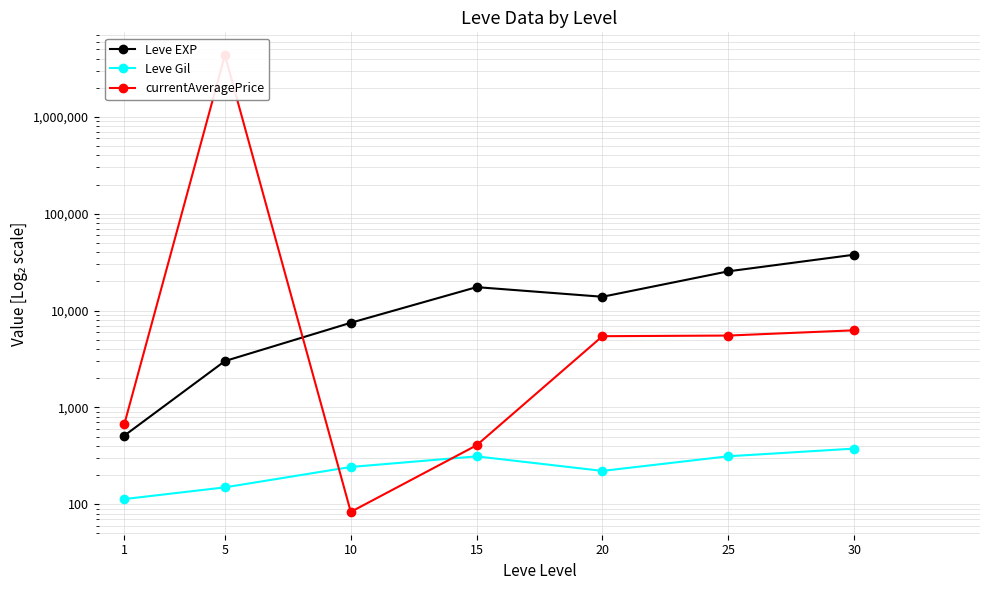

Reading left to right, list all the values displayed in this chart.

Leve EXP: 510.2	3008.3	7475.0	17445.0	13876.7	25410.0	37715.0
Leve Gil: 113.0	149.3	242.5	312.0	220.8	312.7	375.2
currentAveragePrice: 666.7	4335860.7	83.3	406.0	5433.2	5516.5	6250.0